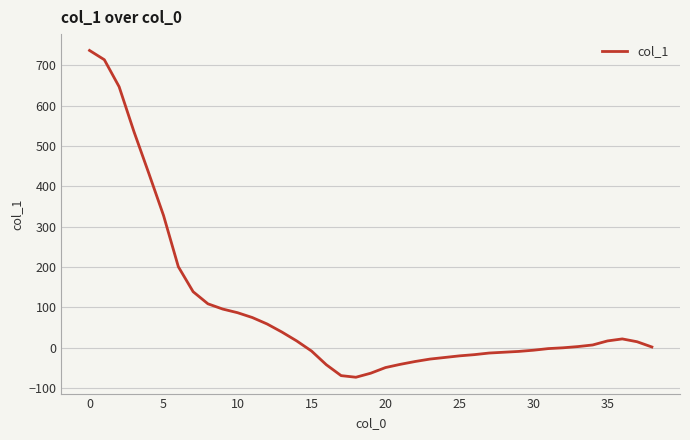

What is the maximum value shown in the chart?

737